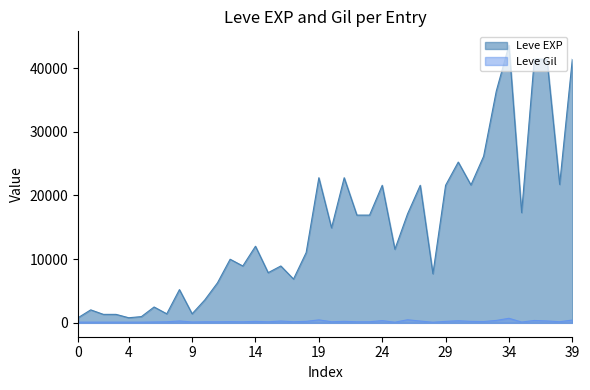

How many interior local valleys does the Leve Gil series have?

12